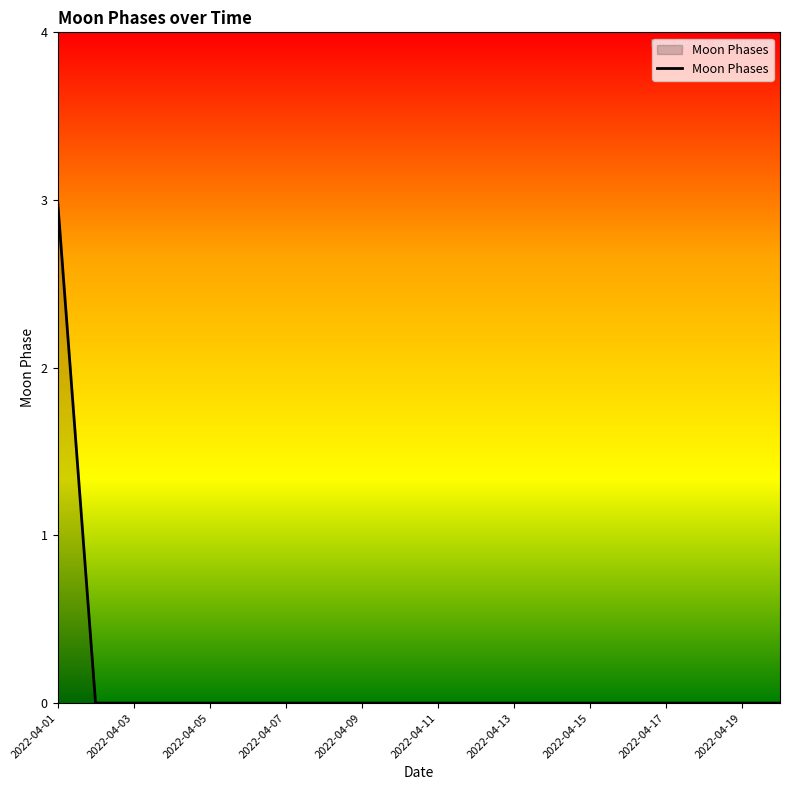

What is the maximum value shown in the chart?

3